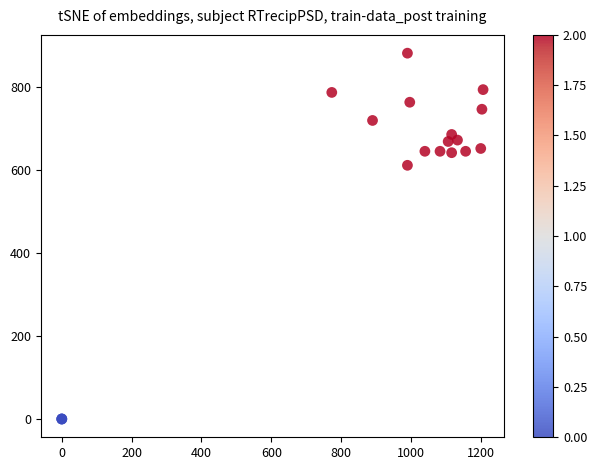

What Y value in the scatter plot is closest to 440?

610.9